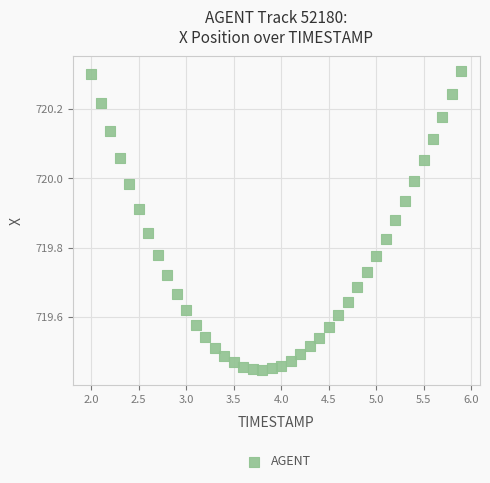

What is the range of X values (max minus min)?

3.9